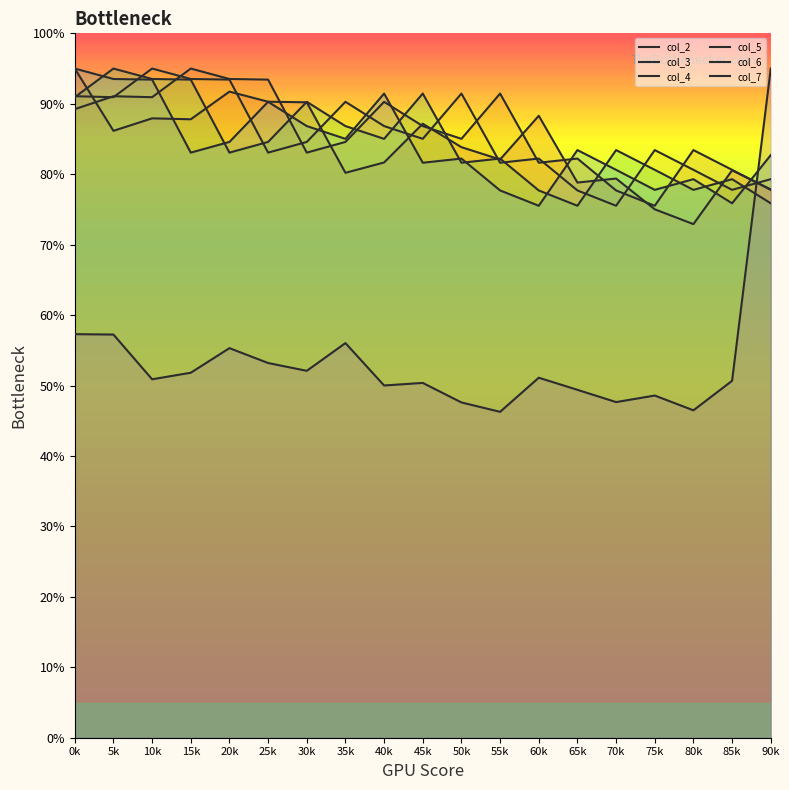

List the labels in order of col_3 value, smallest first.

75k, 70k, 90k, 85k, 60k, 65k, 30k, 80k, 35k, 50k, 45k, 0k, 40k, 10k, 5k, 55k, 25k, 20k, 15k